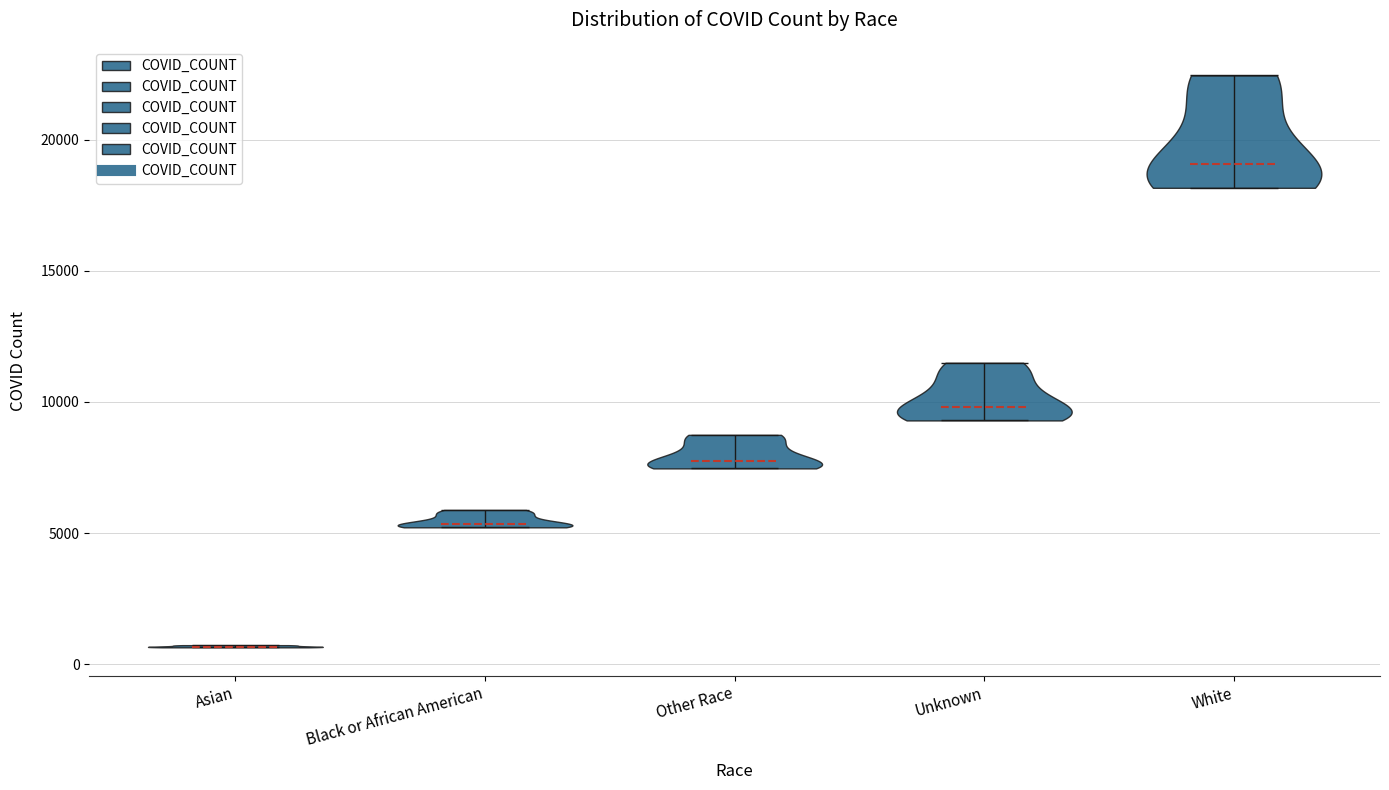

Reading left to right, read every violin against the y-axis: where its median line is, and the lowest and highest points it reaches. The values are not printed on the chart, so give them approximately, as read against the axis.

Asian: median line 500, lowest point 500, highest point 500
Black or African American: median line 5500, lowest point 5000, highest point 6000
Other Race: median line 8000, lowest point 7500, highest point 8500
Unknown: median line 10000, lowest point 9500, highest point 11500
White: median line 19000, lowest point 18000, highest point 22500